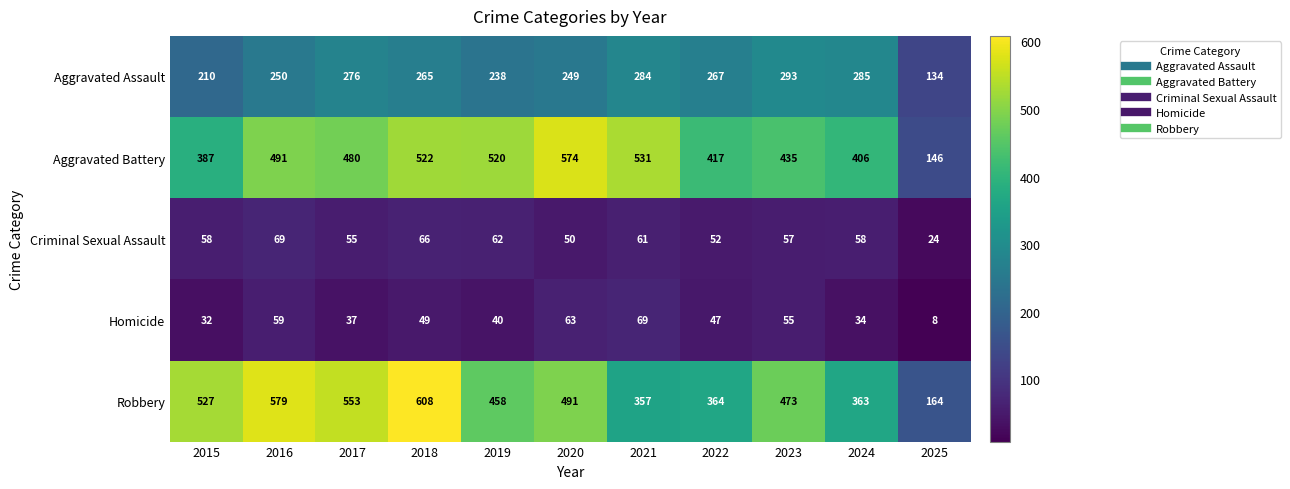

What is the total value across all series at 2025?

476